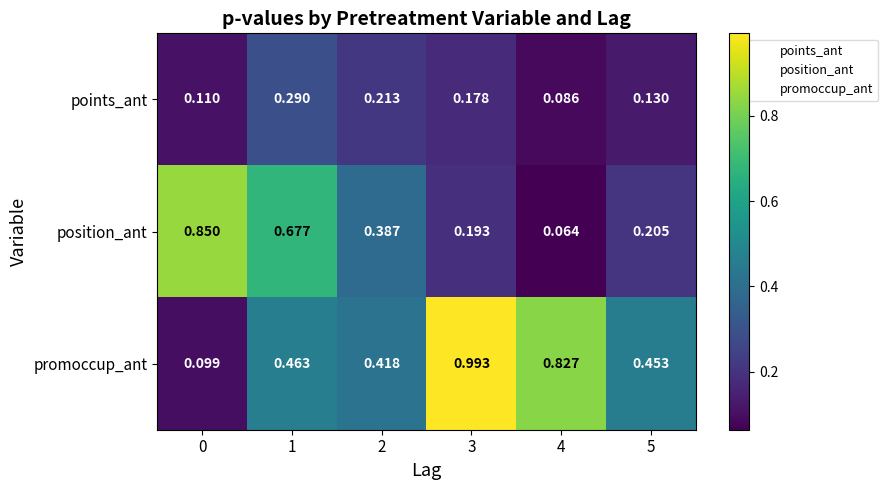

Rank the series by their maximum value, from lowest to highest.

points_ant, position_ant, promoccup_ant